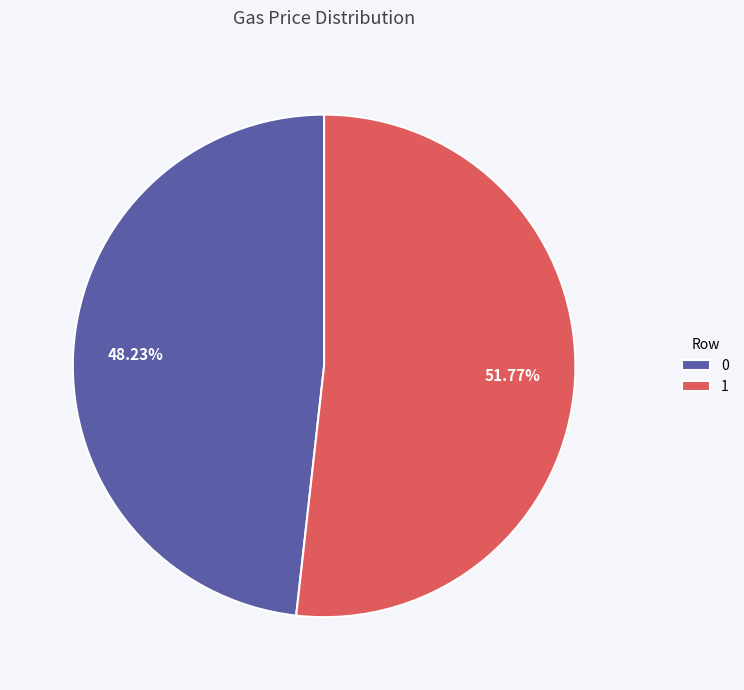

Rank the categories by value from highest to lowest.

1, 0